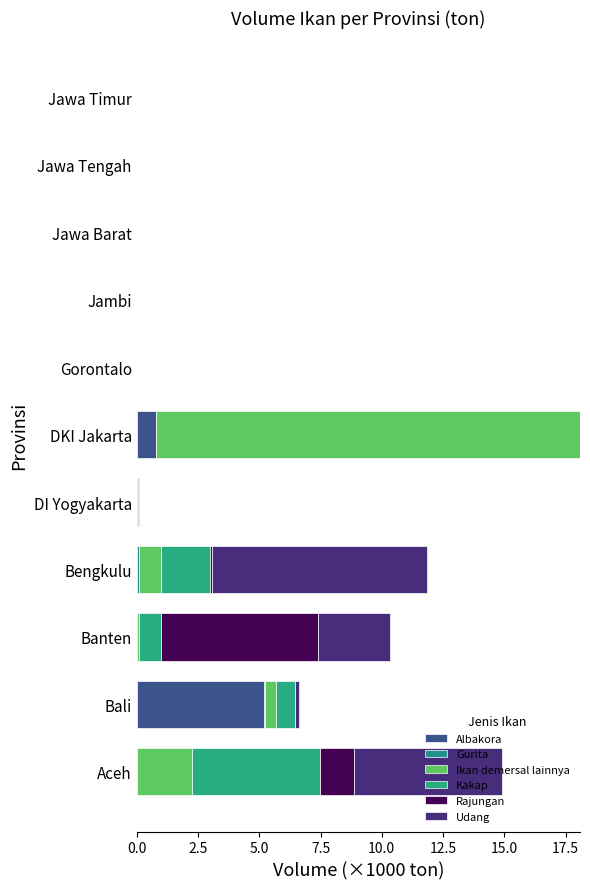

What is the average value of the Udang series?

1.6